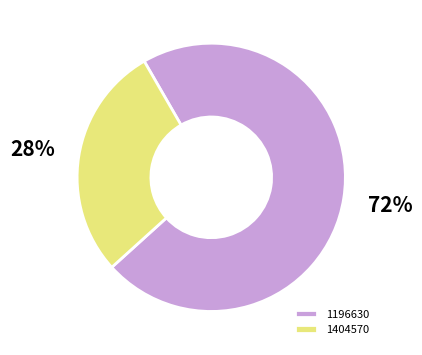

Combined, do 1404570 and 1196630 account for over 50%?

Yes